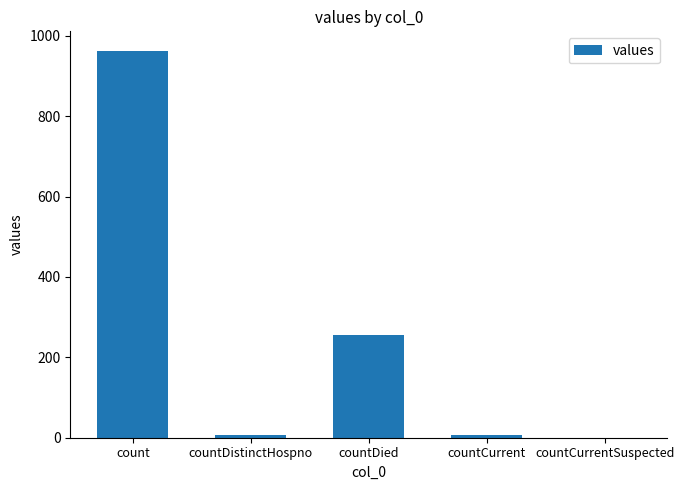

What is the sum of the values at countCurrent and count?

971